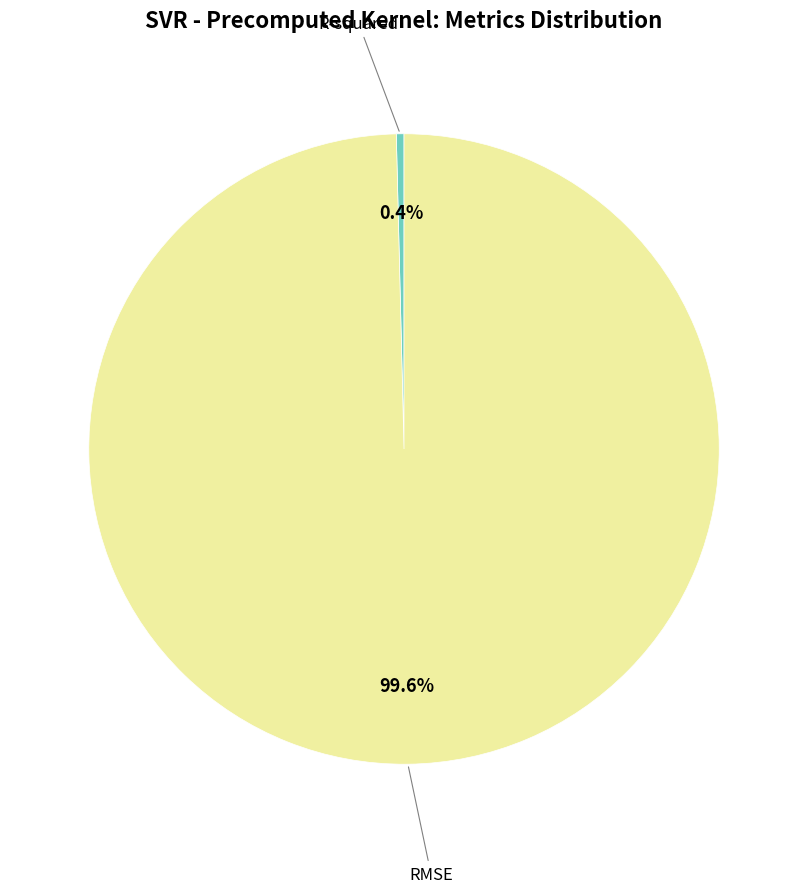

To the nearest percent, what is the difference between the largest and smallest slice percentages?

99%